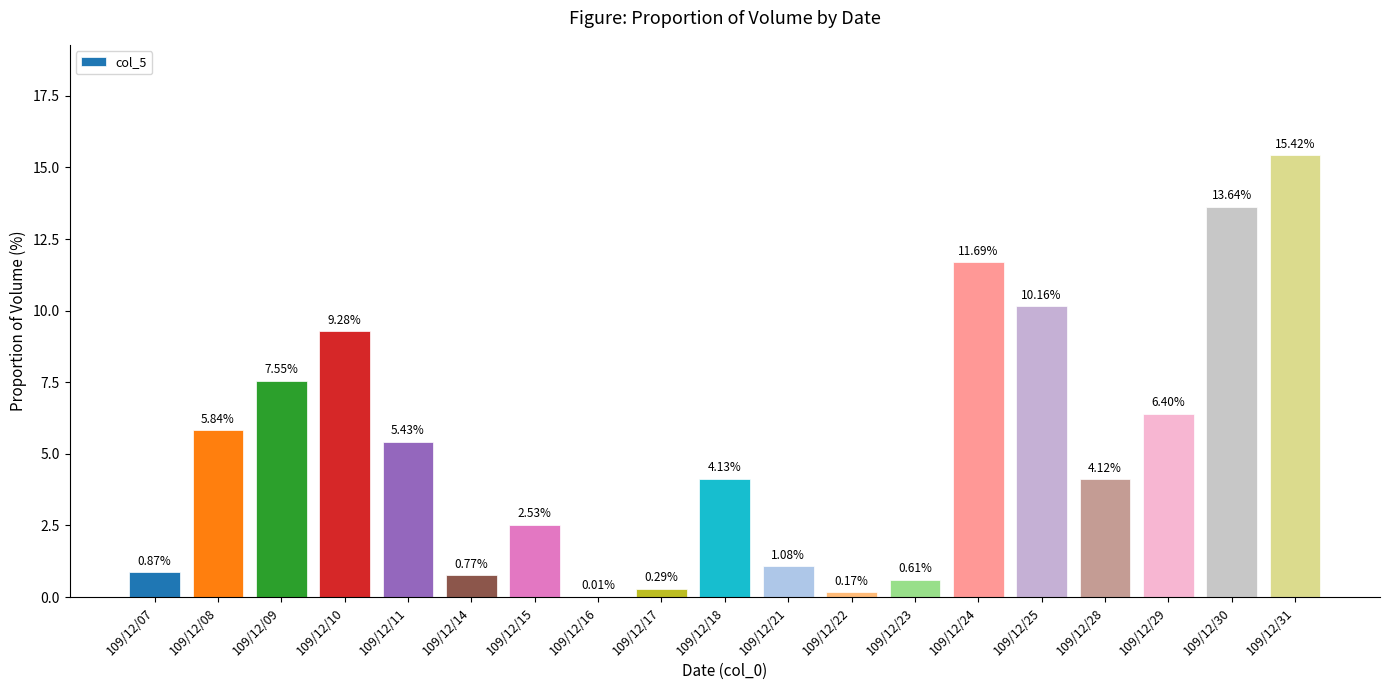

What is the change in value from 109/12/15 to 109/12/24?

+9.2